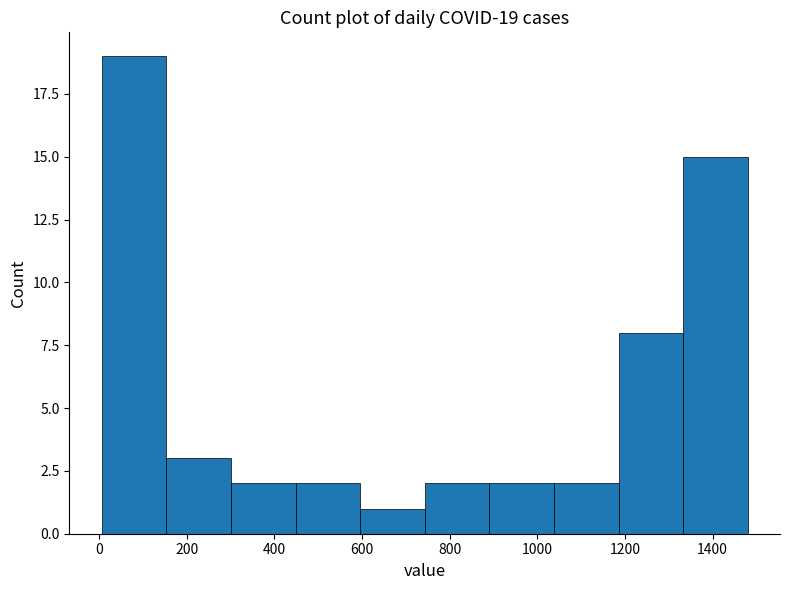

Which range on the x-axis has the tallest bar?

0 to 160